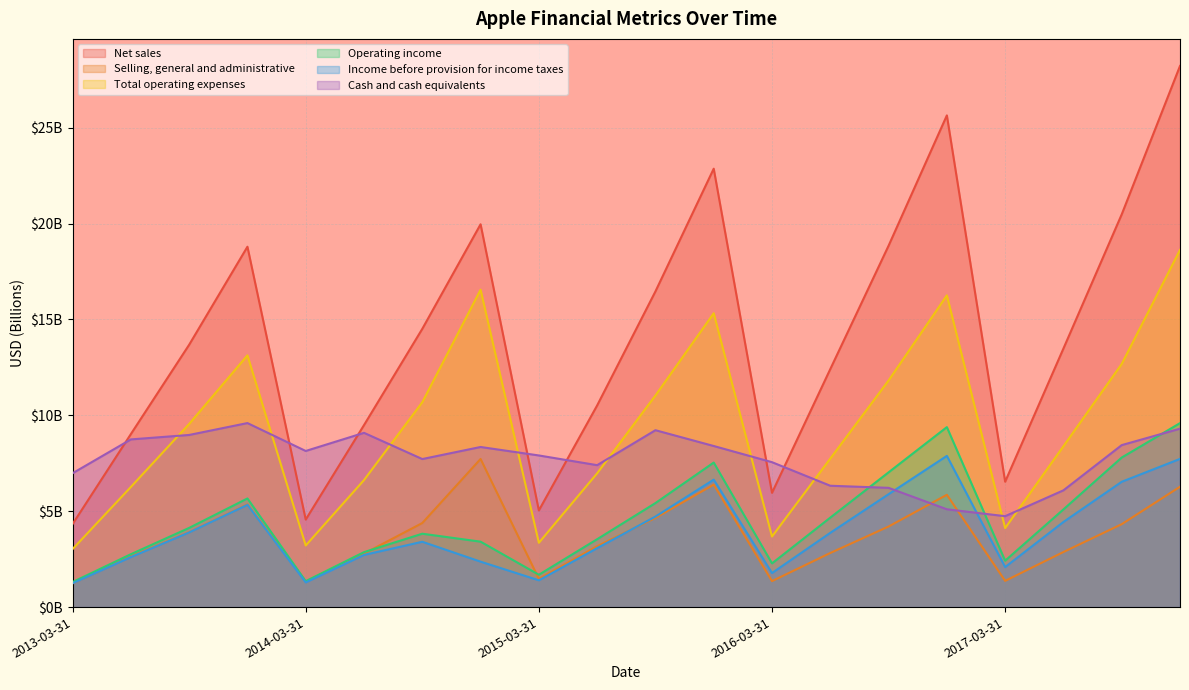

At how many categories does at least one series exceed 26?

1